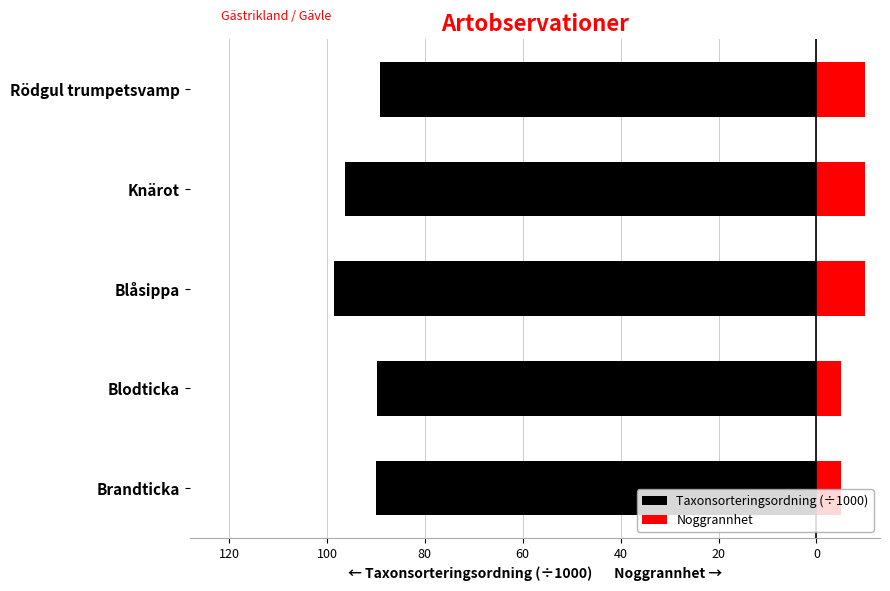

How many Noggrannhet values are between 5 and 10?

5